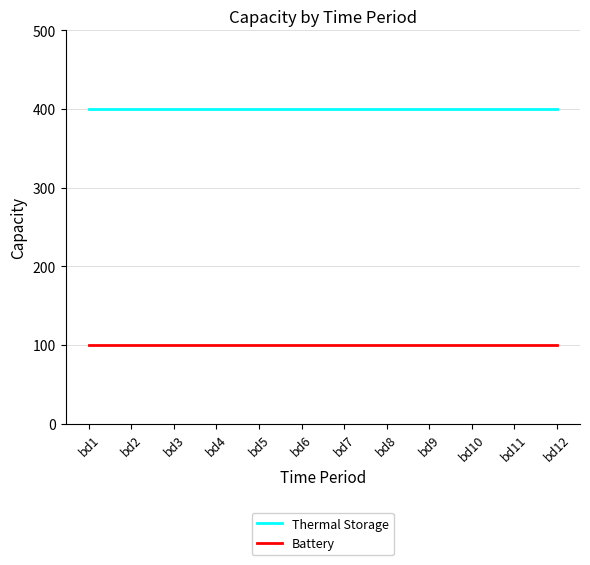

Reading left to right, list all the values displayed in this chart.

Thermal Storage: 400	400	400	400	400	400	400	400	400	400	400	400
Battery: 100	100	100	100	100	100	100	100	100	100	100	100